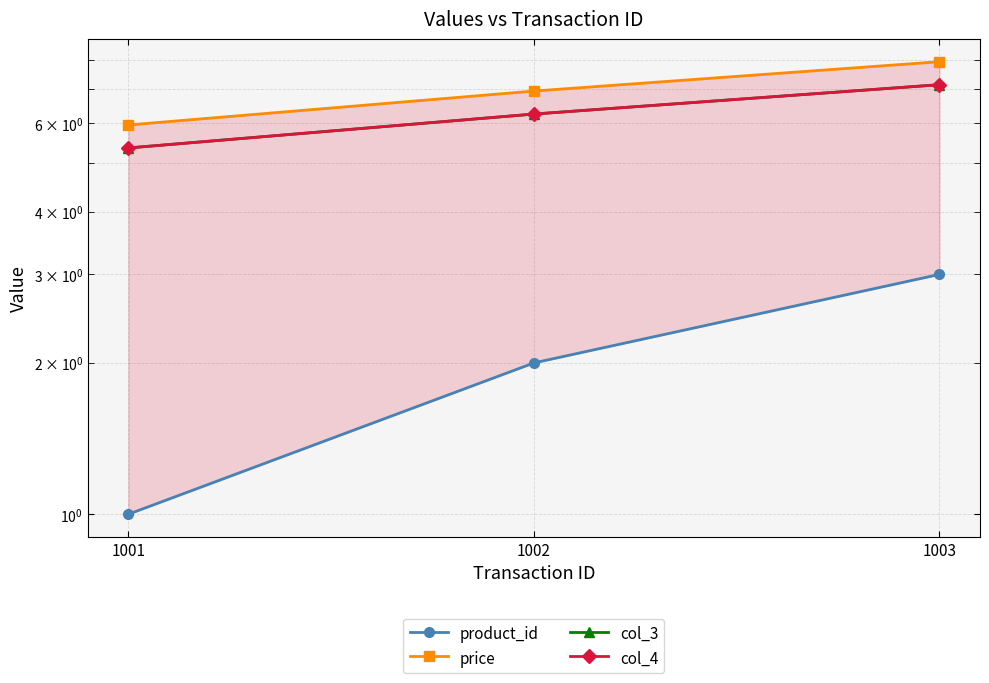

Between 1003 and 1002, which is larger?

1003